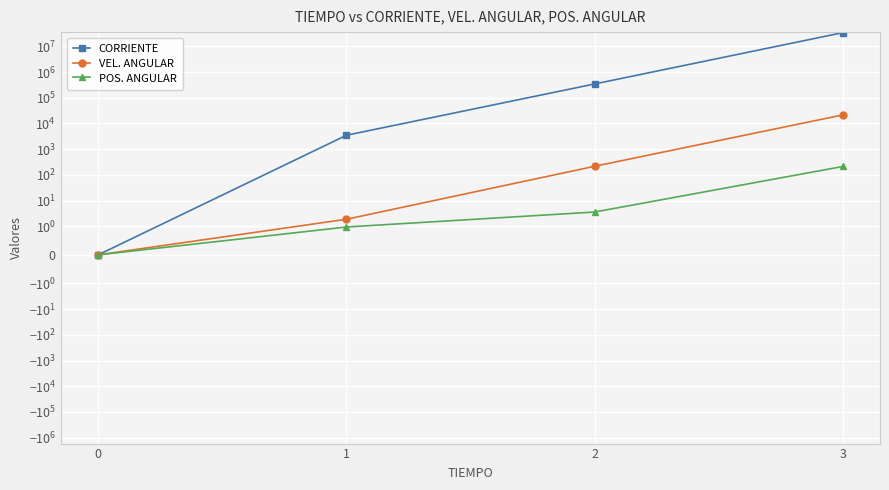

Which label corresponds to the largest value in the chart?

3